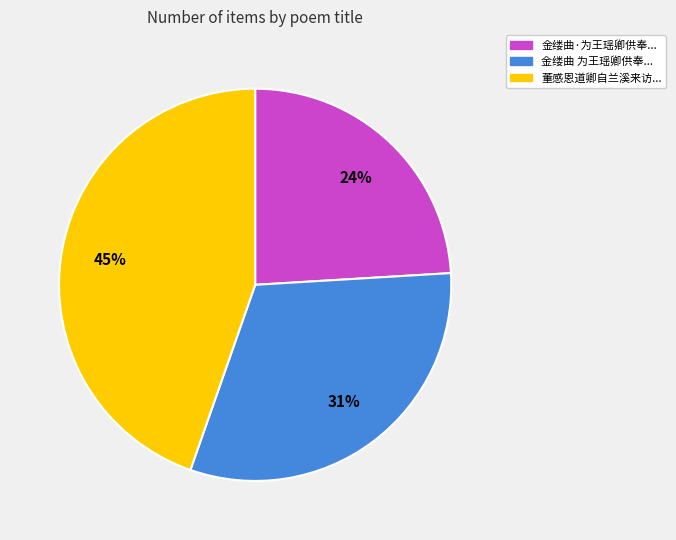

To the nearest percent, what is the difference between the largest and smallest slice percentages?

21%